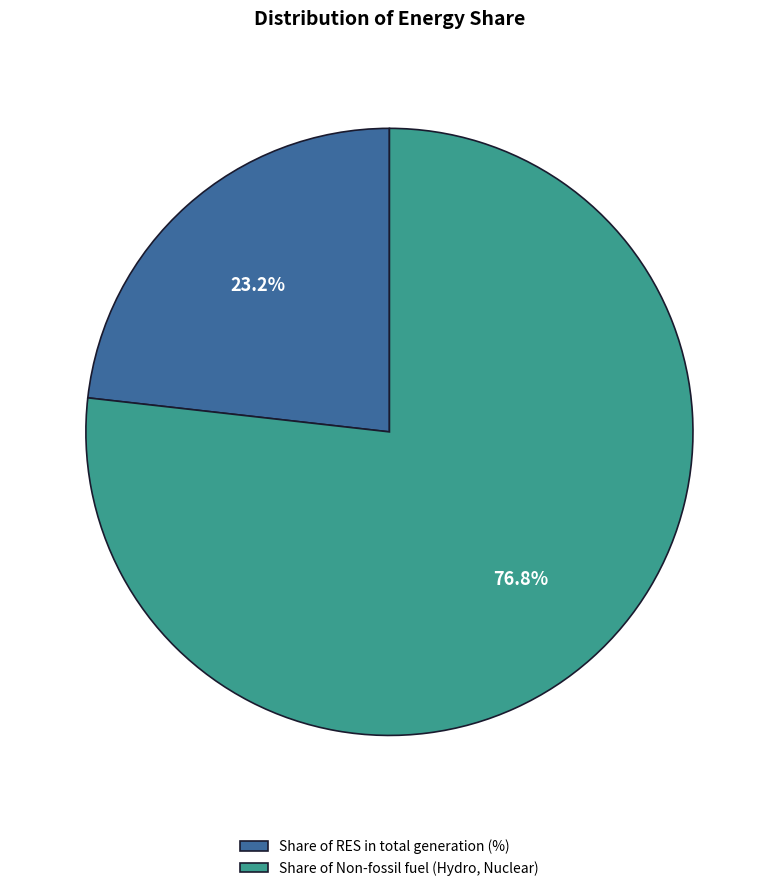

What is the ratio of the value at Share of RES in total generation (%) to the value at Share of Non-fossil fuel (Hydro, Nuclear)?

0.3